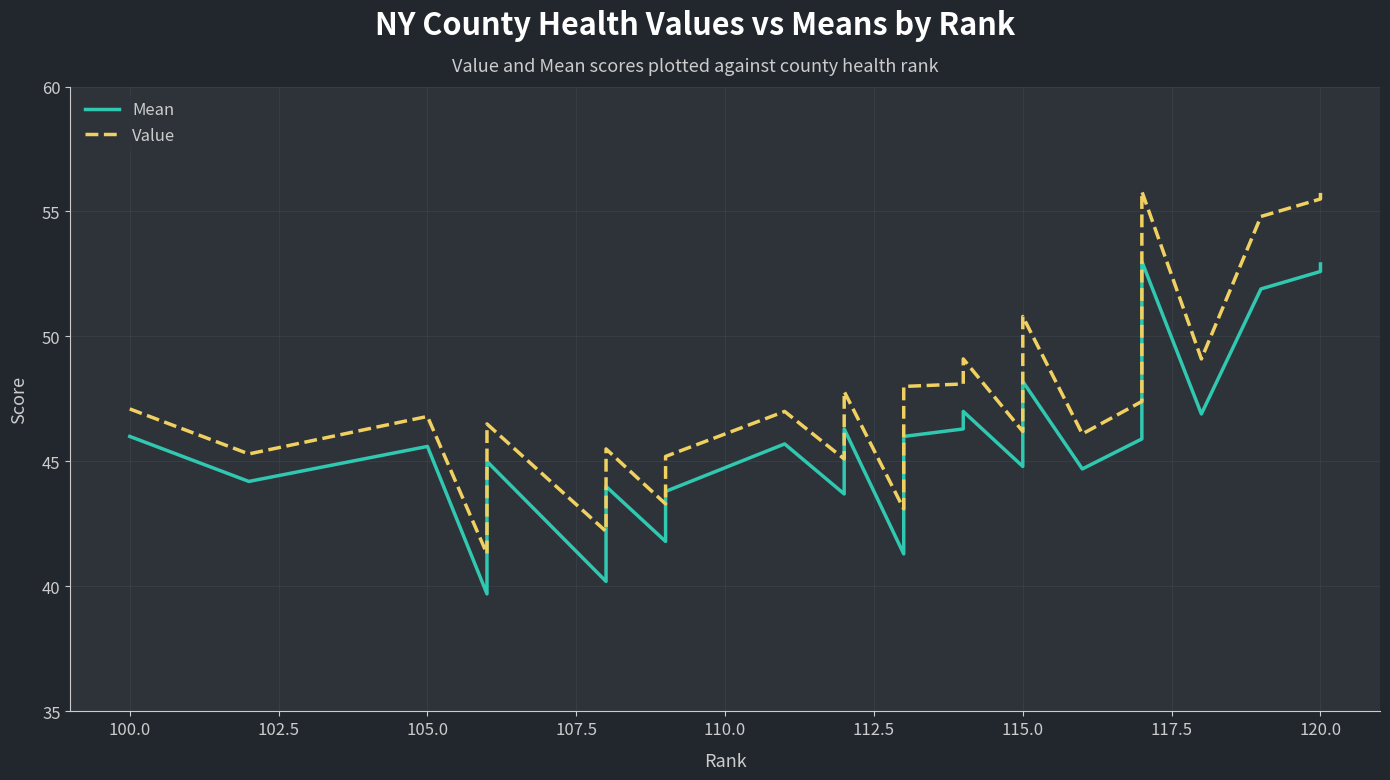

What is the maximum value for Value?

55.8